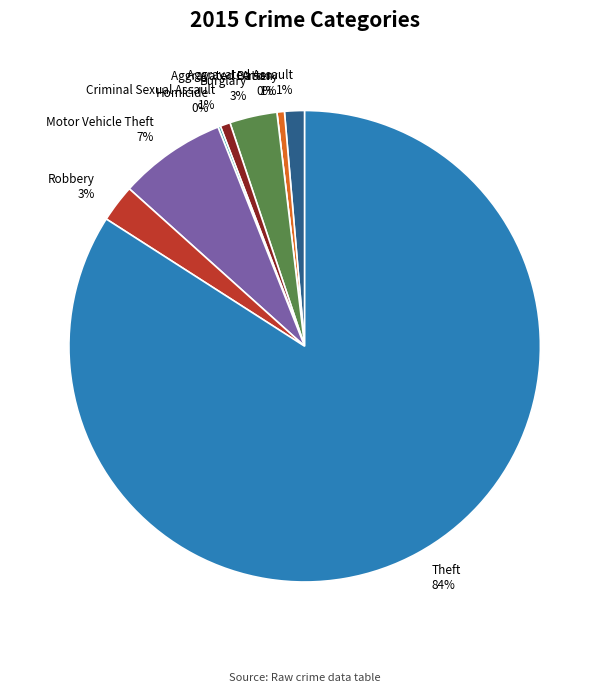

How much of the chart is everything except Homicide?

99.8%